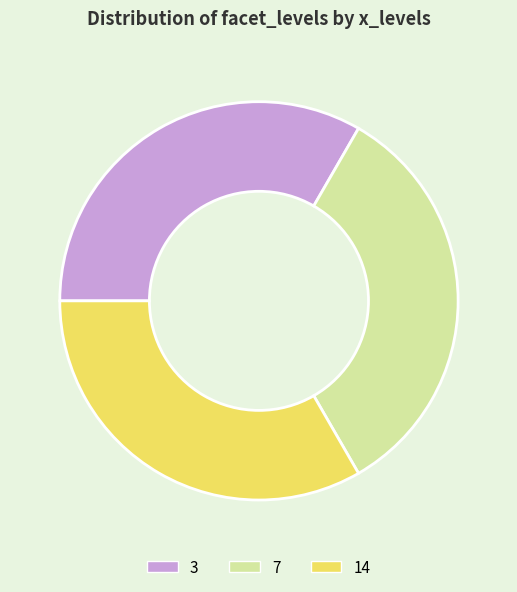

Is it true that 7 is 33% of the pie?

True